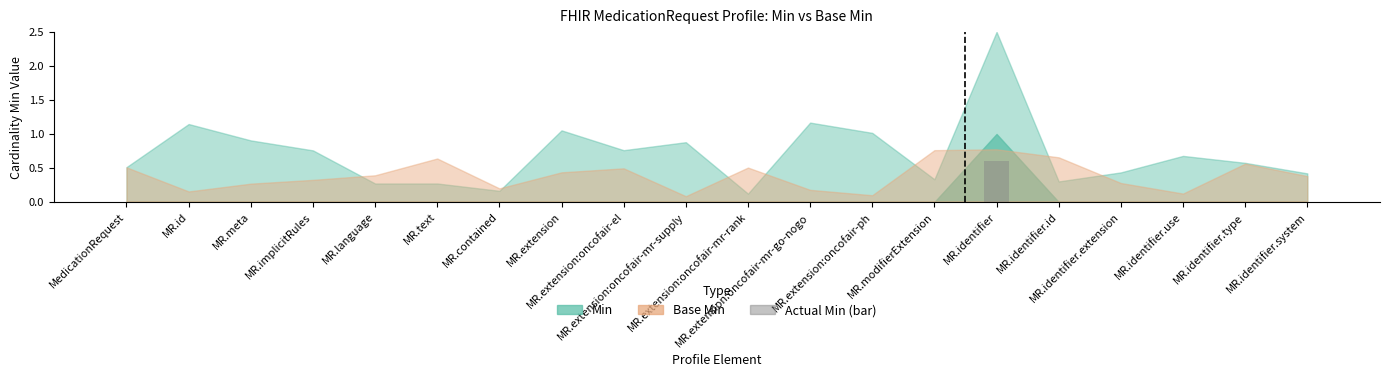

What is the sum of all values?

0.6